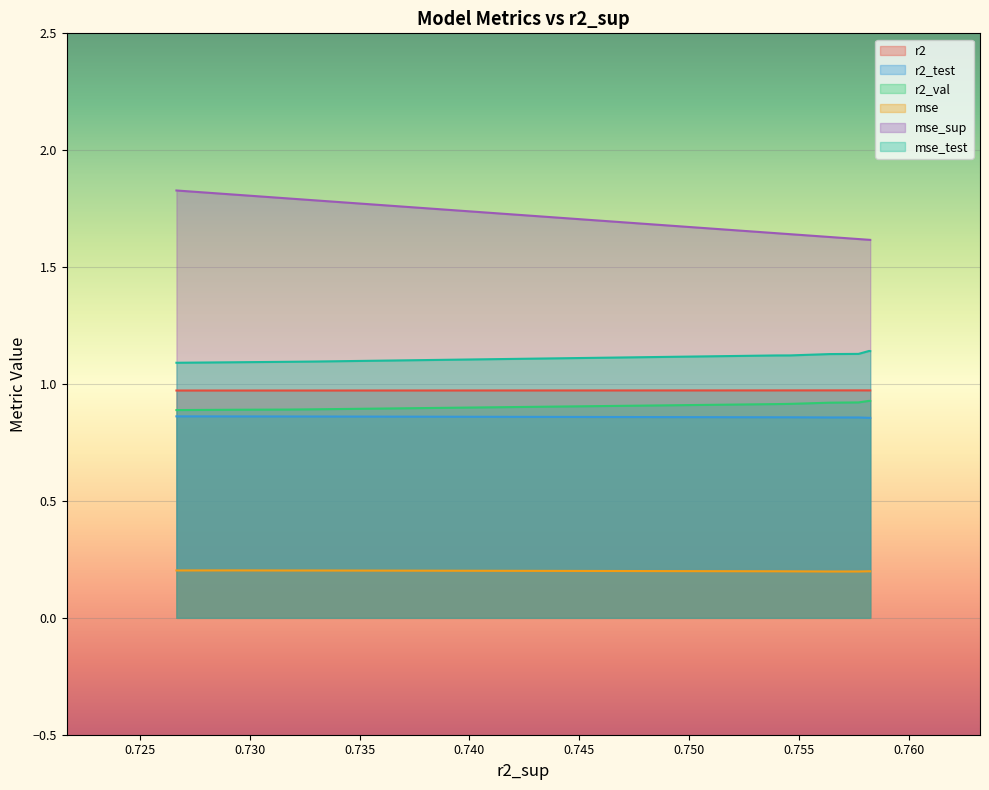

True or false: r2_test and mse_sup intersect in this chart.

False